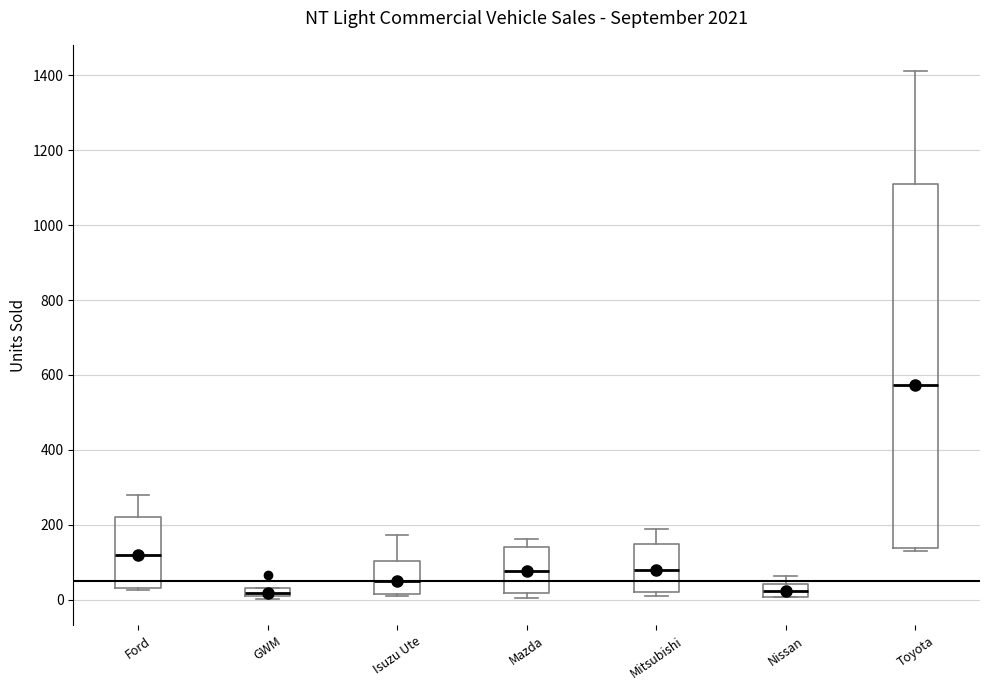

Where does the median line of the box for Mazda sit on the y-axis? The values are not printed on the chart, so give them approximately, as read against the axis.

80